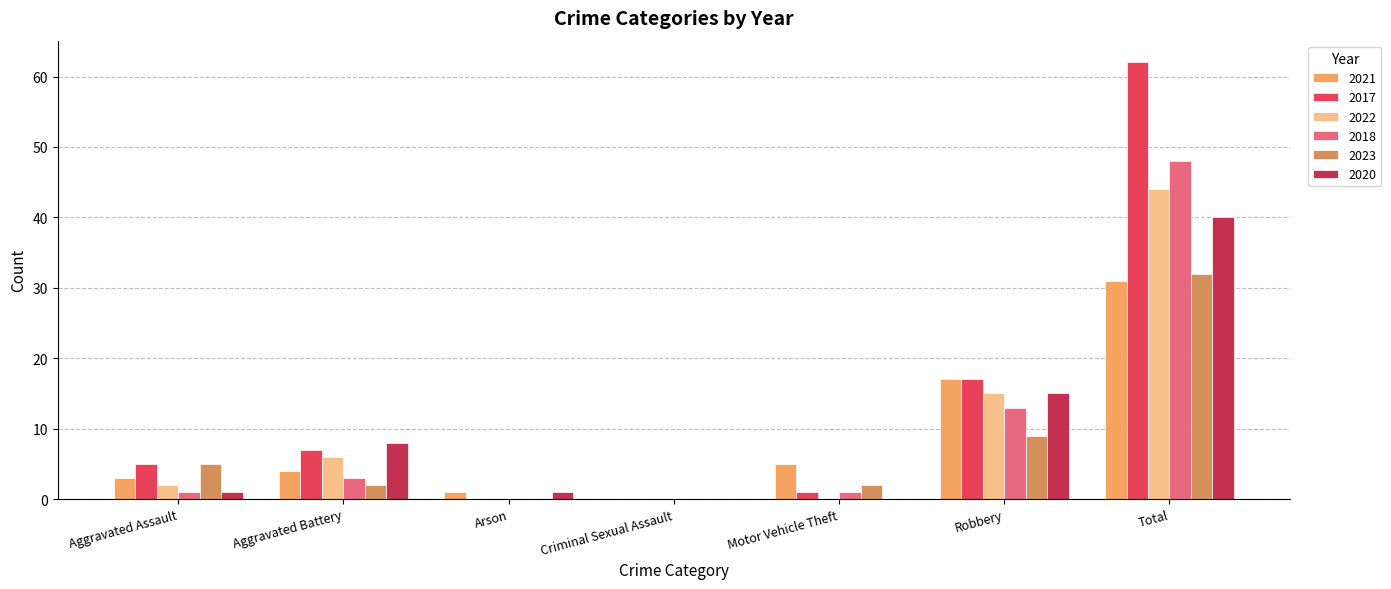

How many groups of bars are there?

7